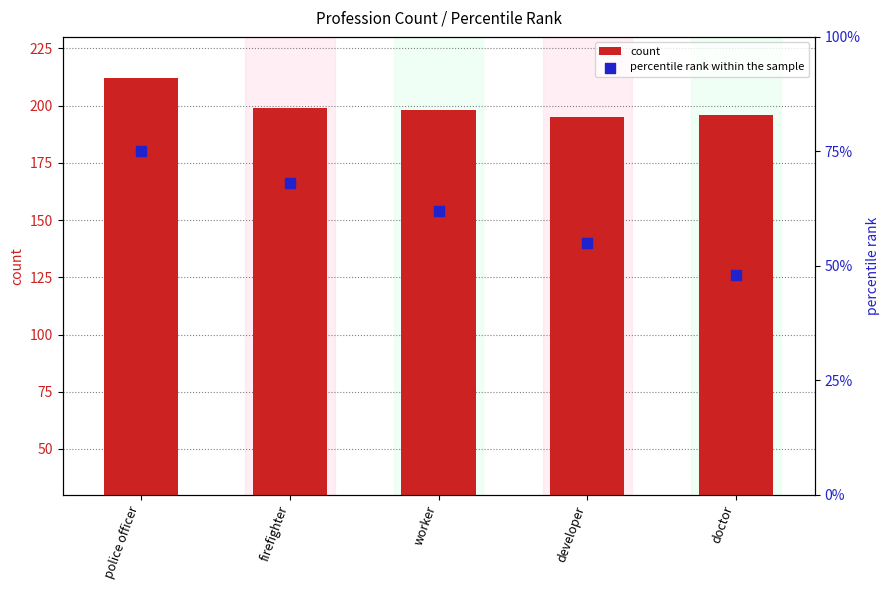

Which series contains the lowest Y value?

percentile rank within the sample